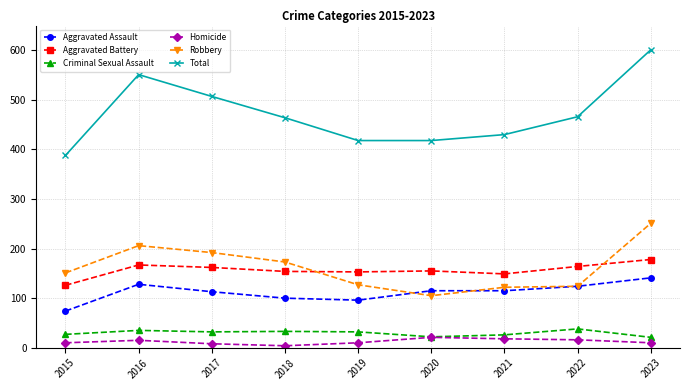

What are all the series names shown in the legend?

Aggravated Assault, Aggravated Battery, Criminal Sexual Assault, Homicide, Robbery, Total